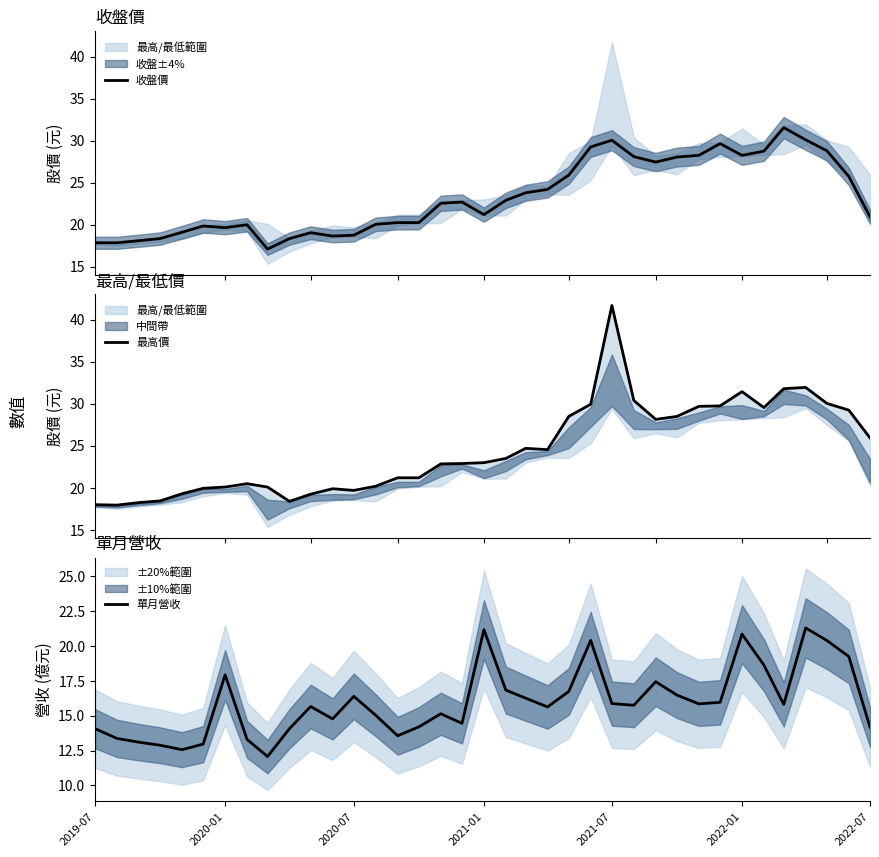

Is this an area chart (filled region under the line)?

No